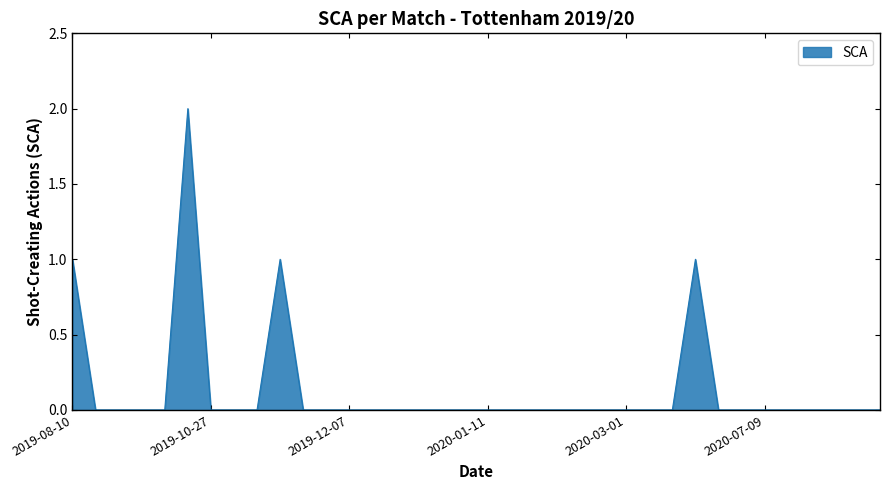

True or false: there are more than 0 points higher than both neighbors.

True